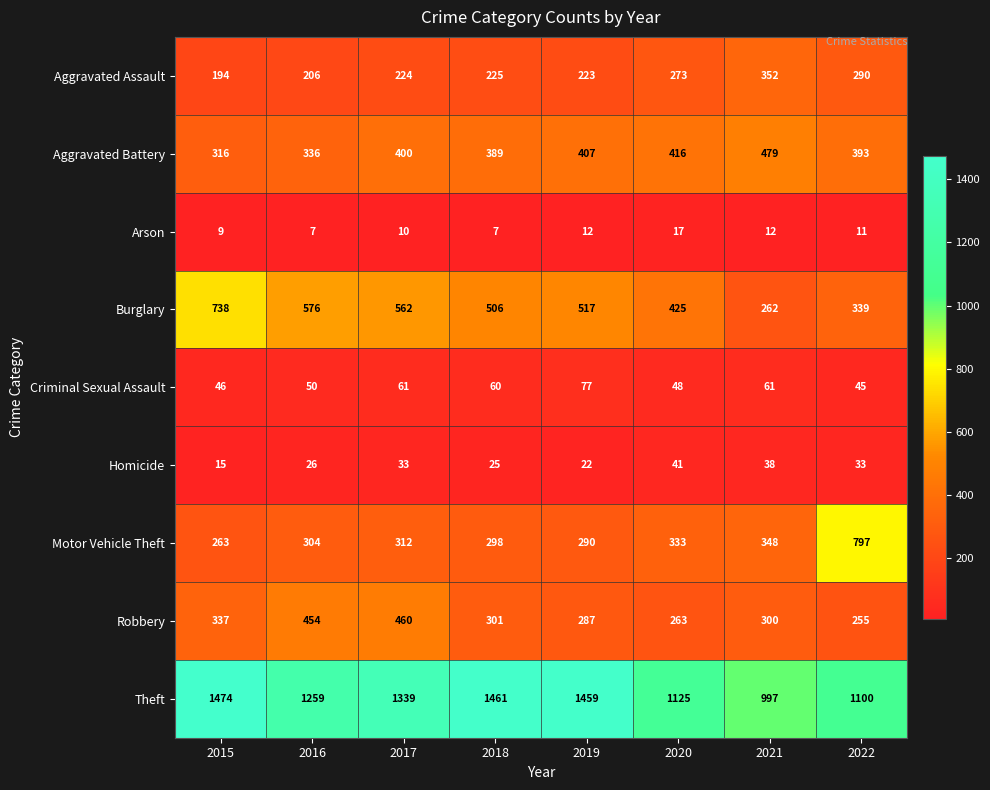

Is it true that Robbery equals 337 at 2015?

True